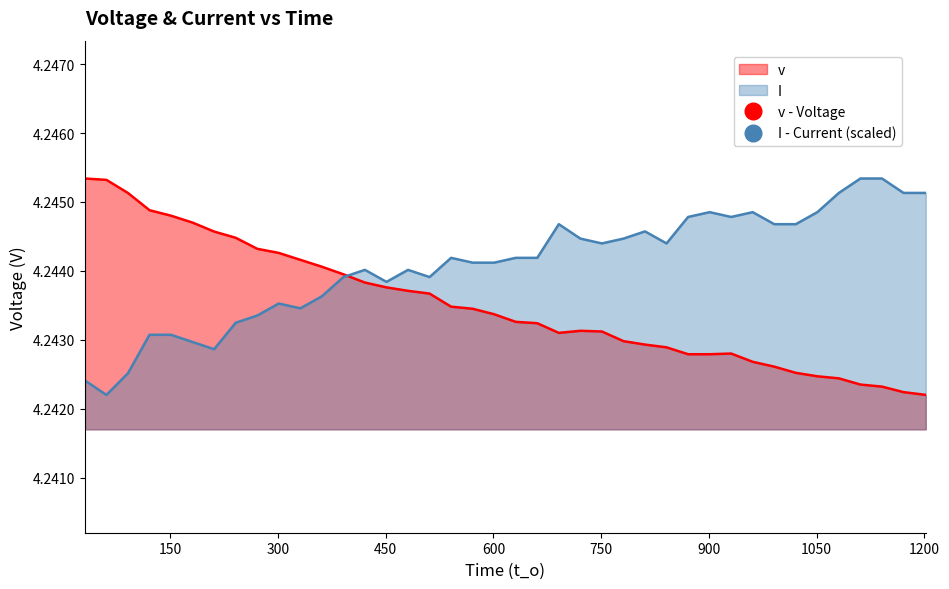

True or false: v and I intersect in this chart.

True